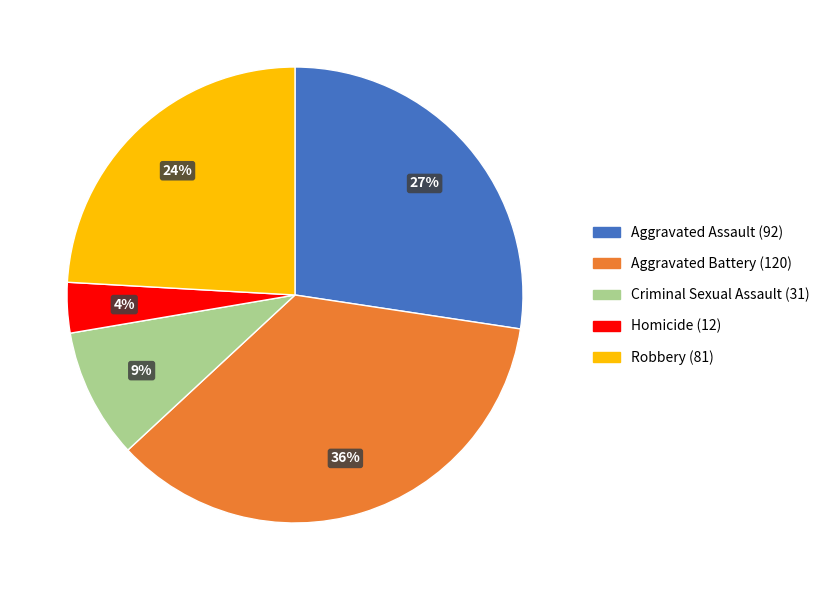

Do Aggravated Assault and Criminal Sexual Assault together represent more than half of the pie?

No